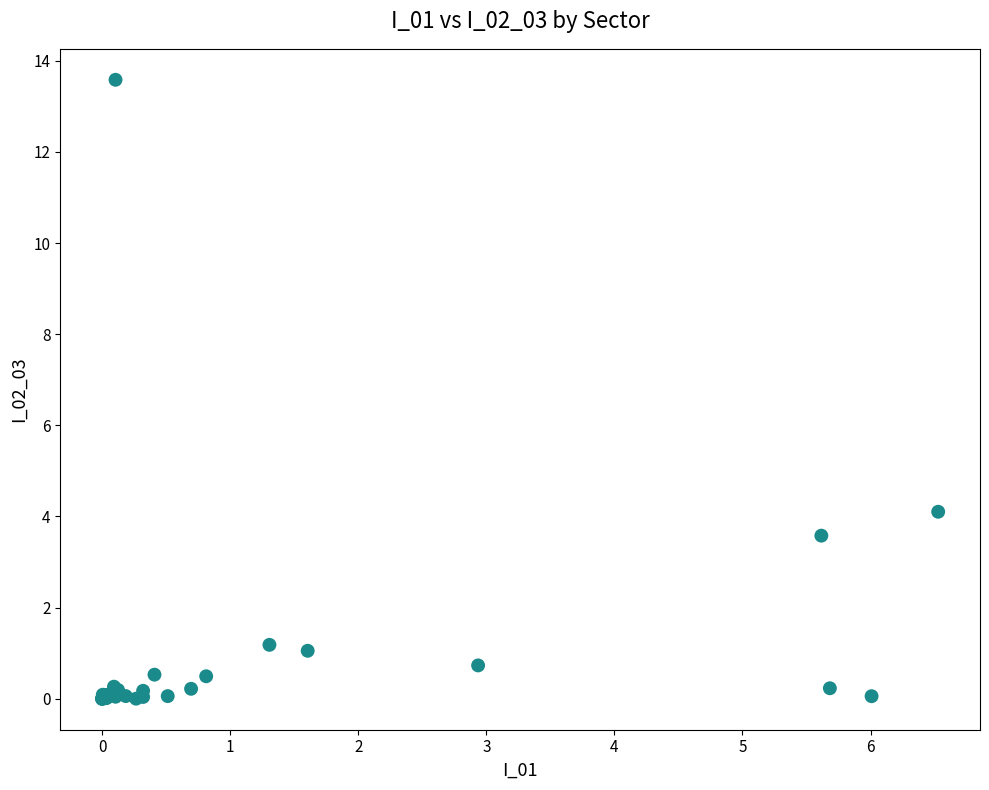

What Y value in the scatter plot is closest to 6?

4.1